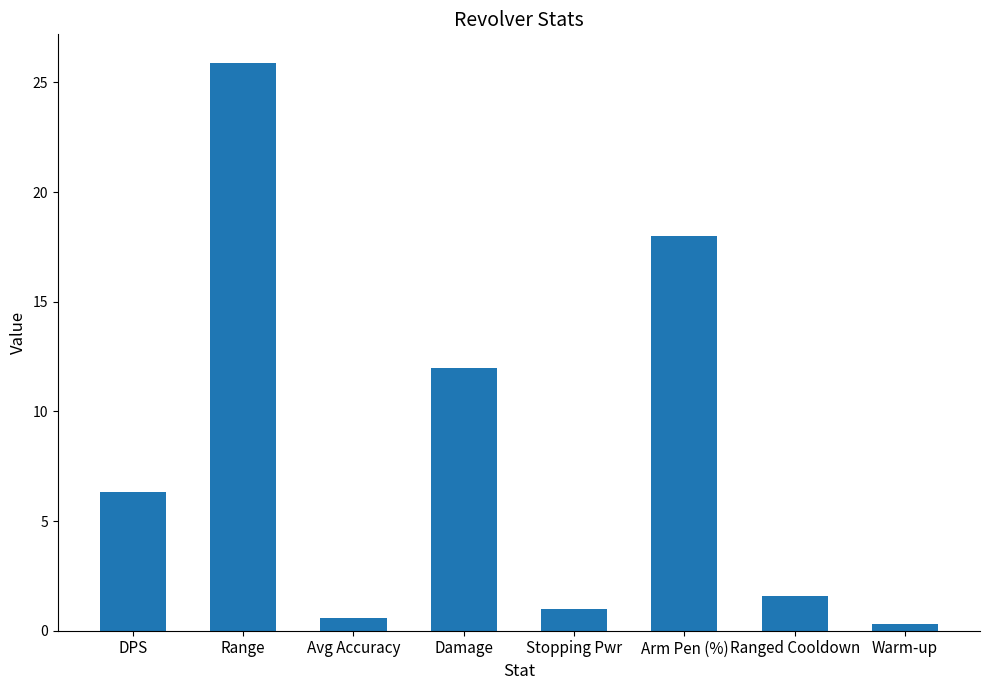

The chart shows a value of 20.2 at Damage. True or false?

False